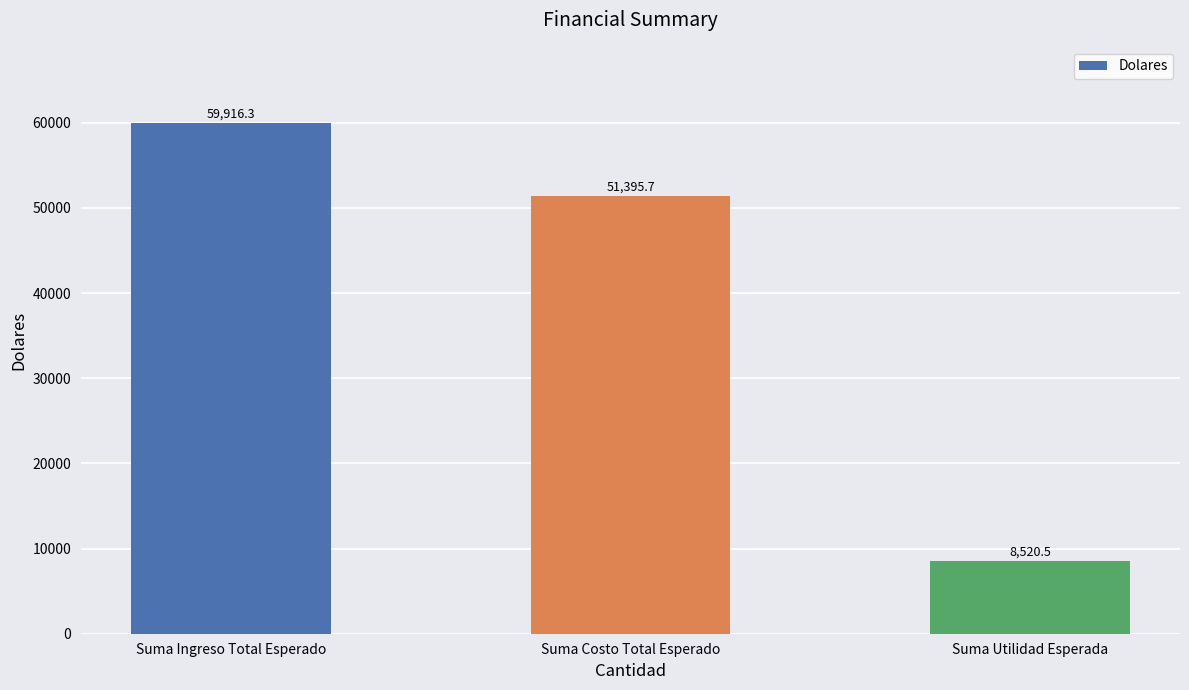

How many bars are there in total?

3